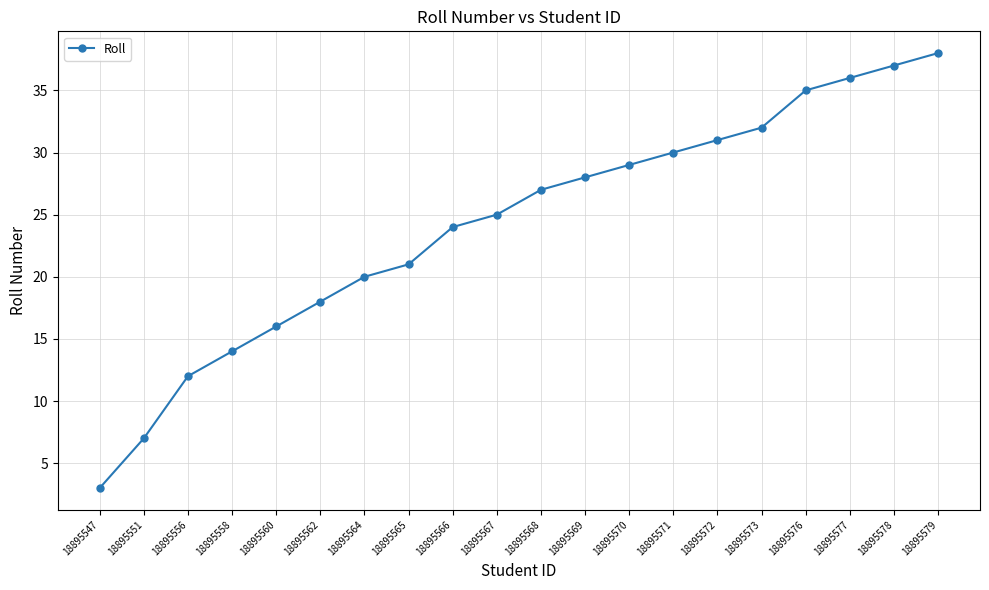

True or false: there are more than 0 points higher than both neighbors.

False